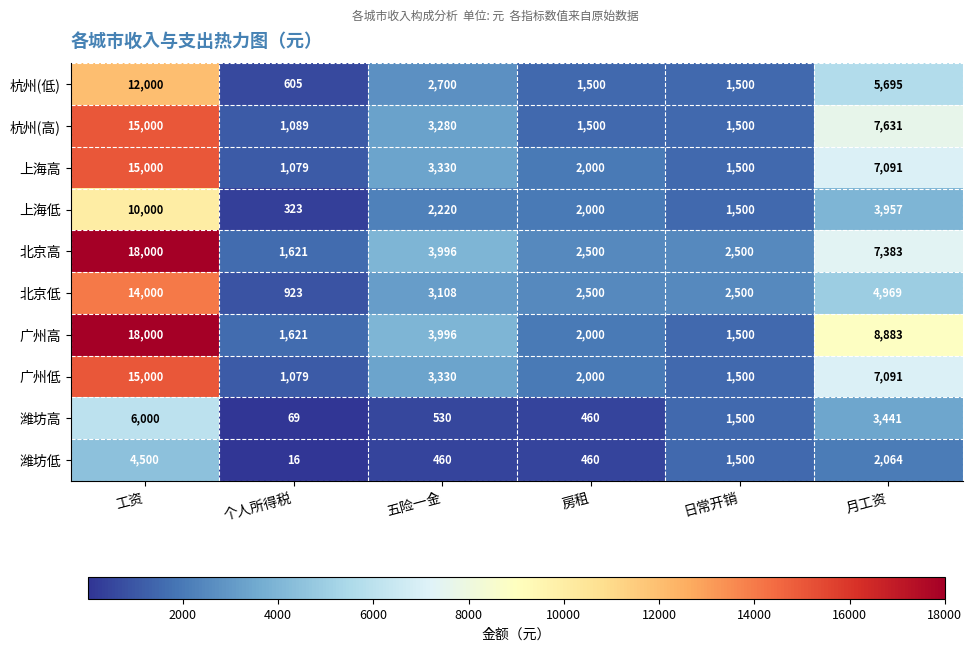

Rank the categories by 广州高 value from highest to lowest.

工资, 月工资, 五险一金, 房租, 个人所得税, 日常开销